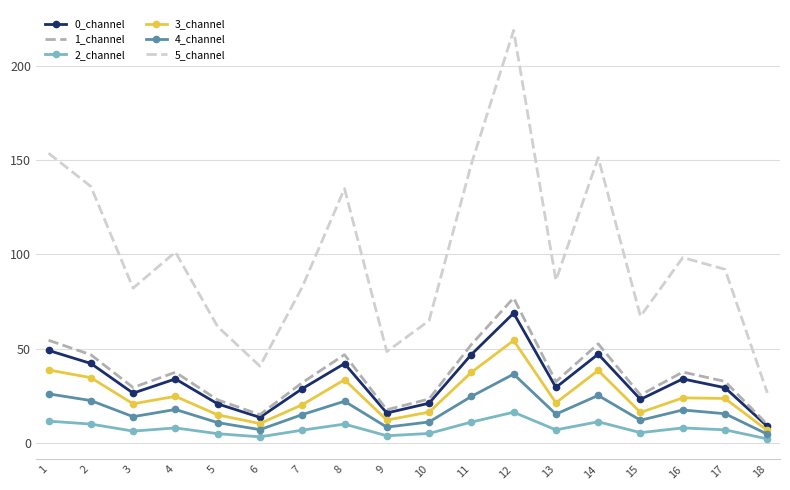

Rank the series by their maximum value, from highest to lowest.

5_channel, 1_channel, 0_channel, 3_channel, 4_channel, 2_channel